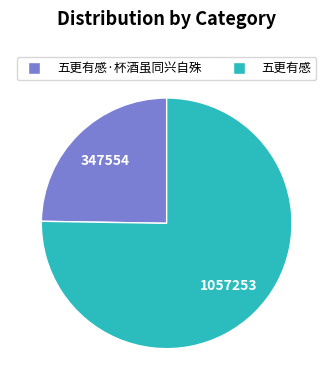

Which category accounts for the majority?

五更有感